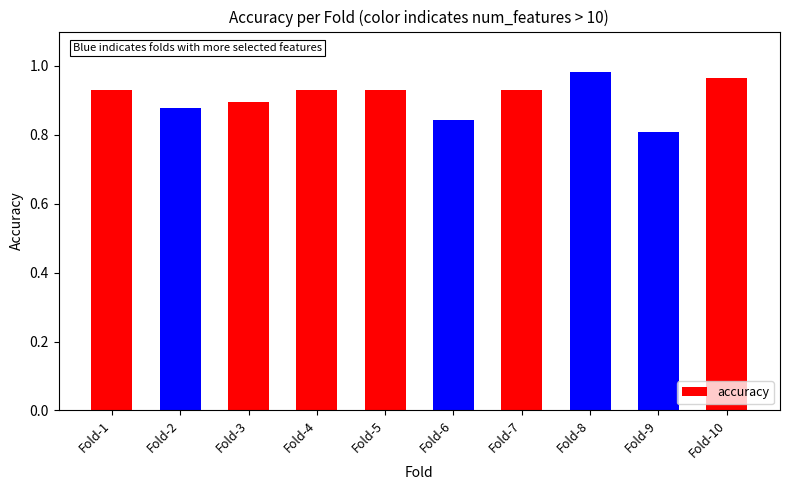

How many values are between 0 and 1?

10